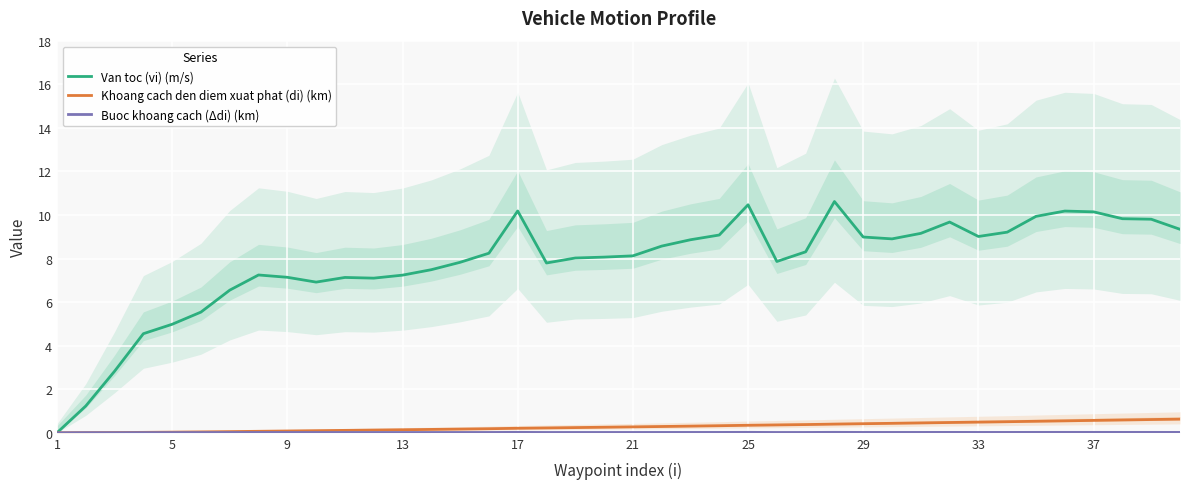

How many distinct data groups are displayed?

3